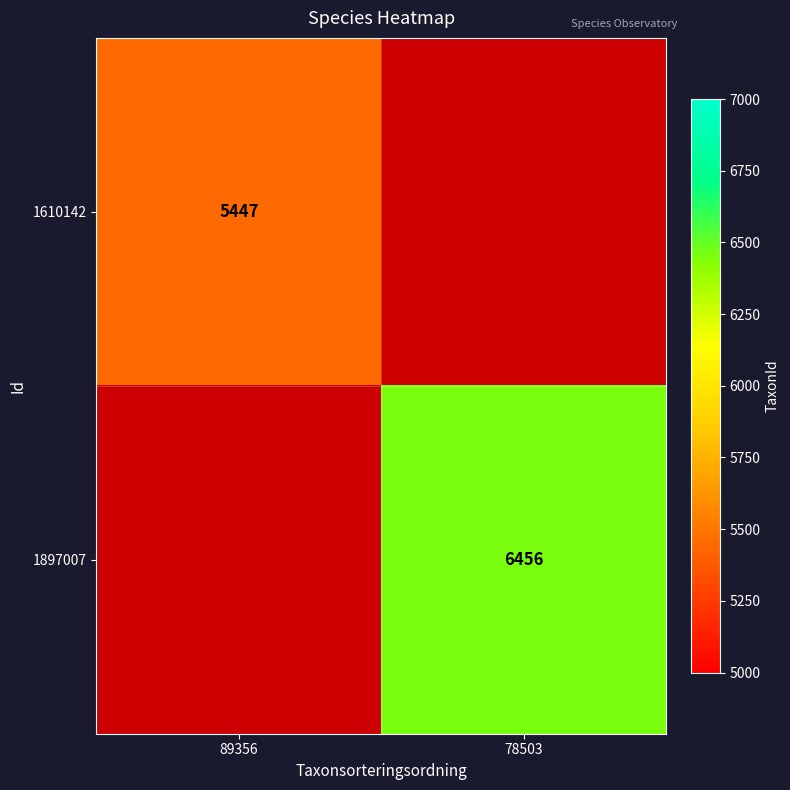

True or false: 1610142 has a value of 3124 at 89356.

False